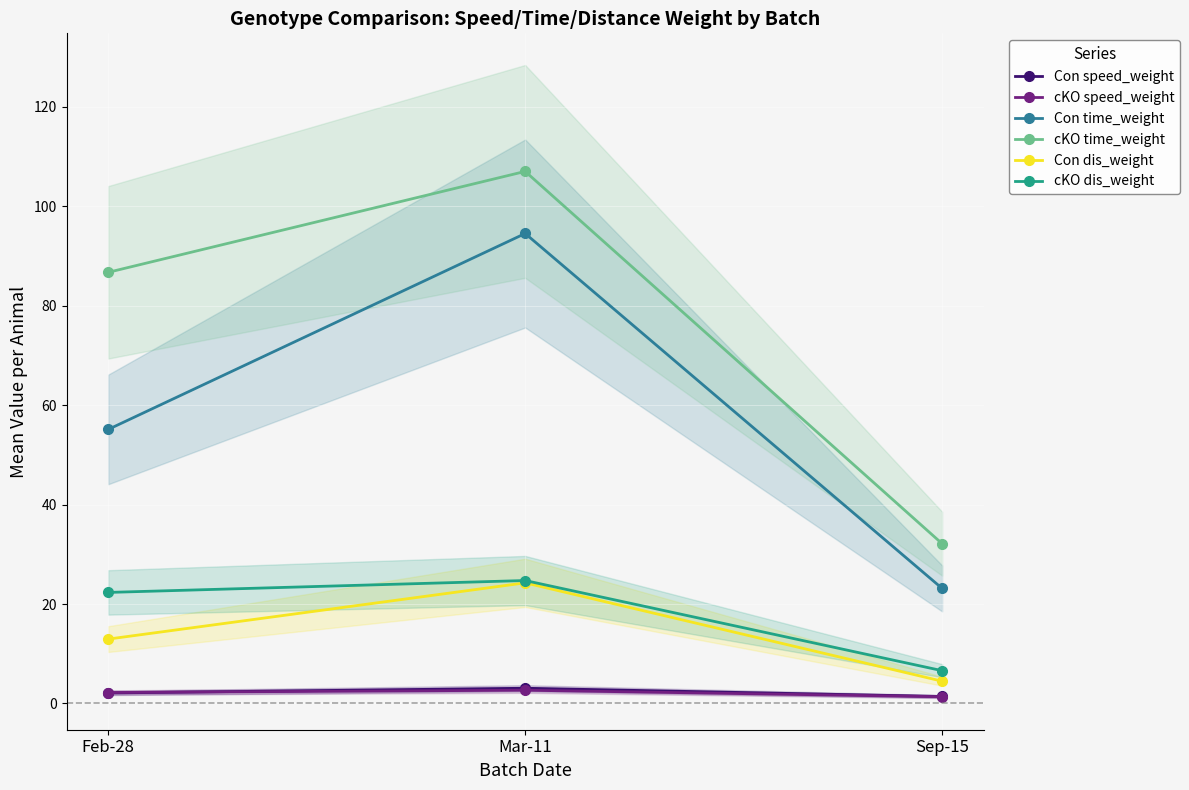

Which series has the largest range (max minus min)?

cKO time_weight